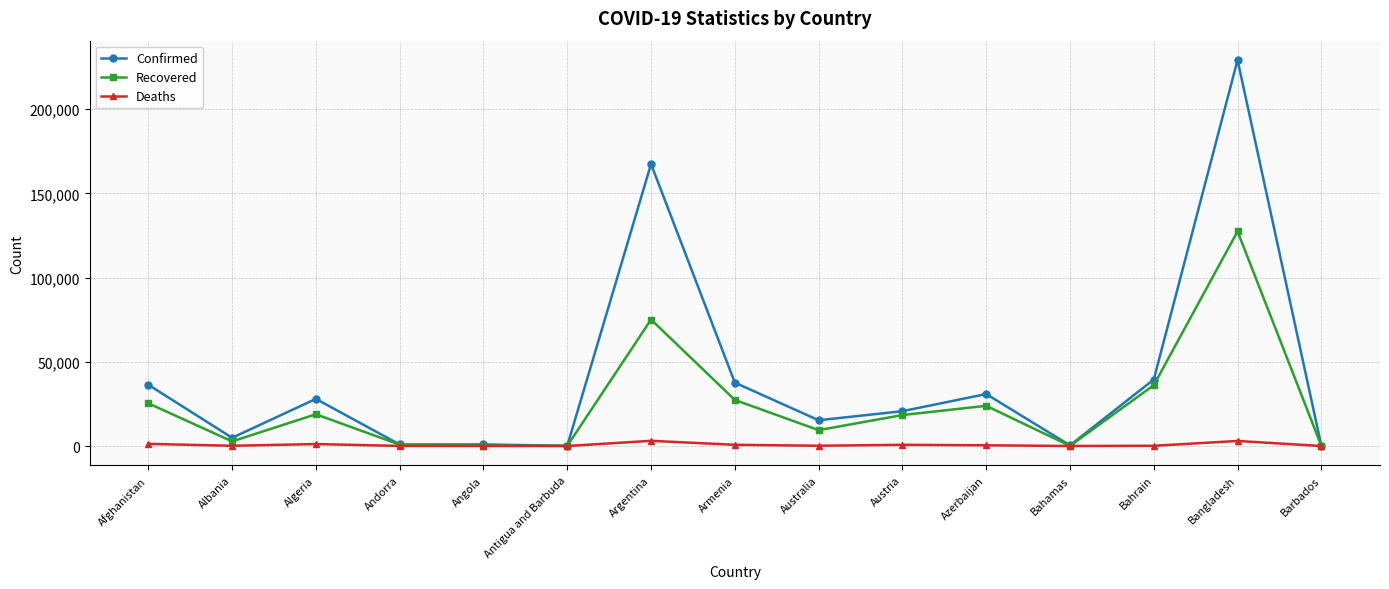

At which label does Recovered reach its peak?

Bangladesh